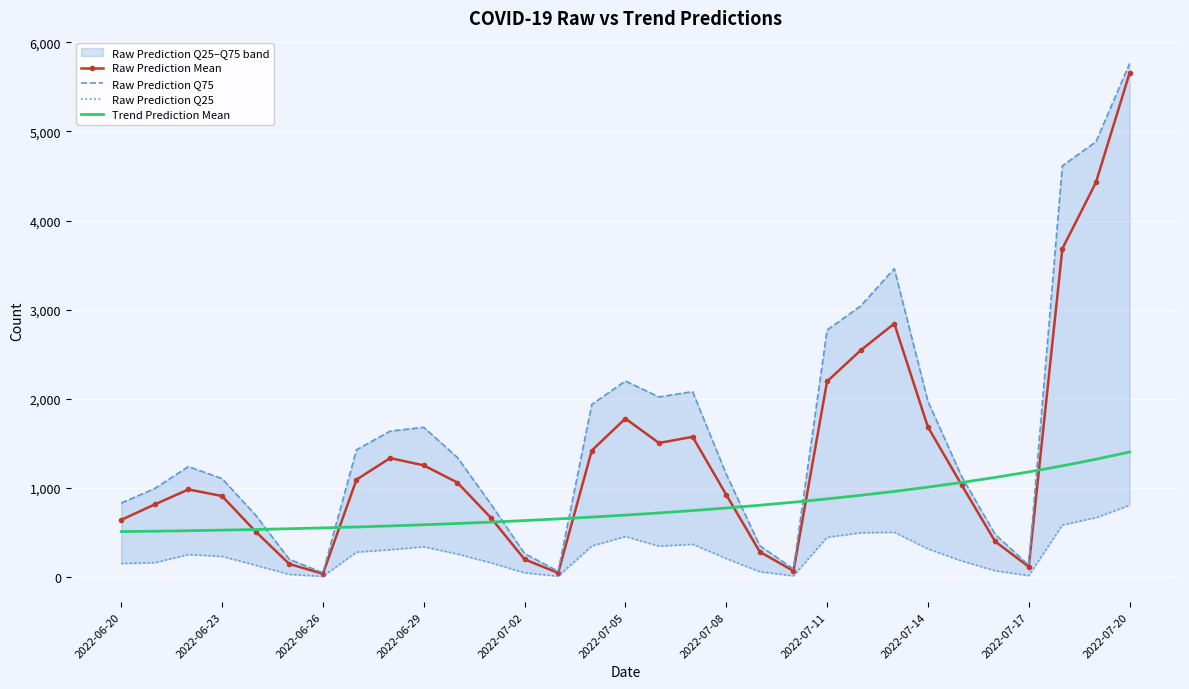

True or false: Raw Prediction Q25 and Raw Prediction Mean intersect in this chart.

False